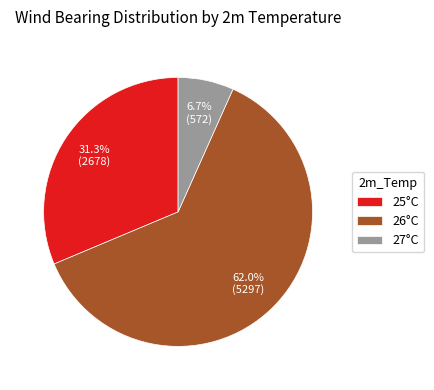

To the nearest percent, what is the average slice percentage?

33%